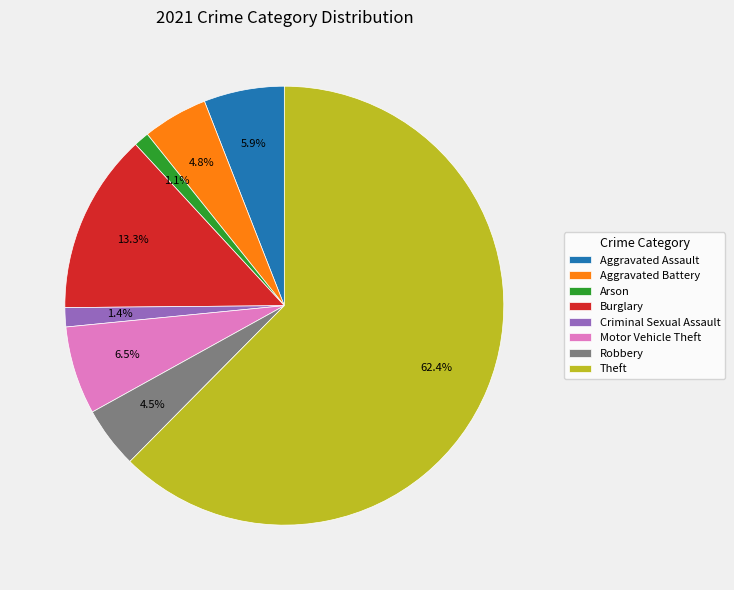

How many segments does this pie chart have?

8